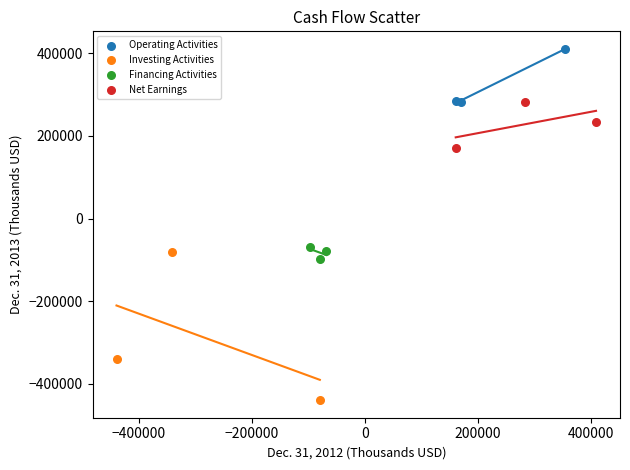

Which series reaches the maximum Y coordinate?

Operating Activities